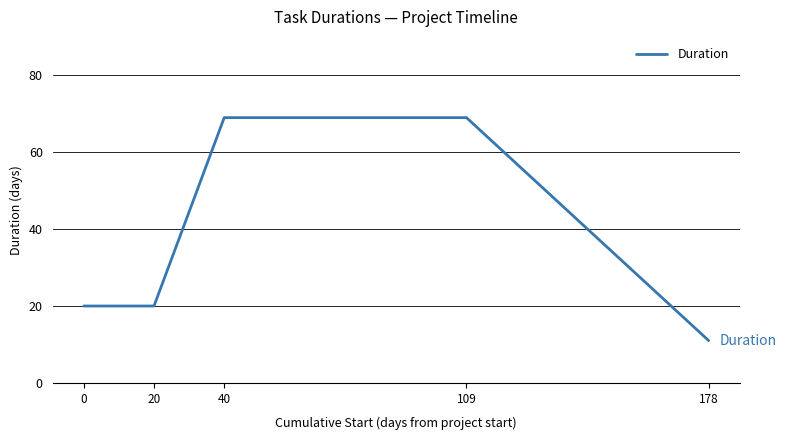

True or false: the data shows 5 at 20.

False